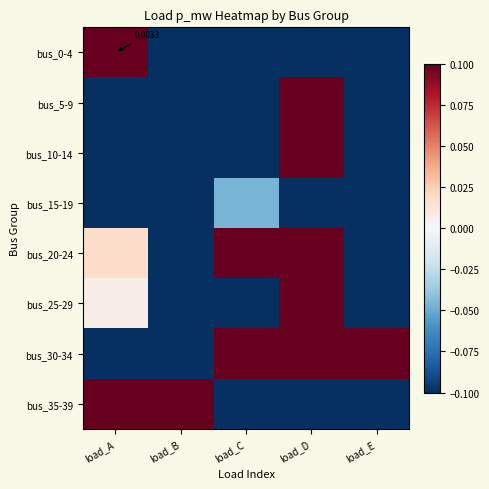

The bus_10-14 series shows 0.1 at load_D. True or false?

False